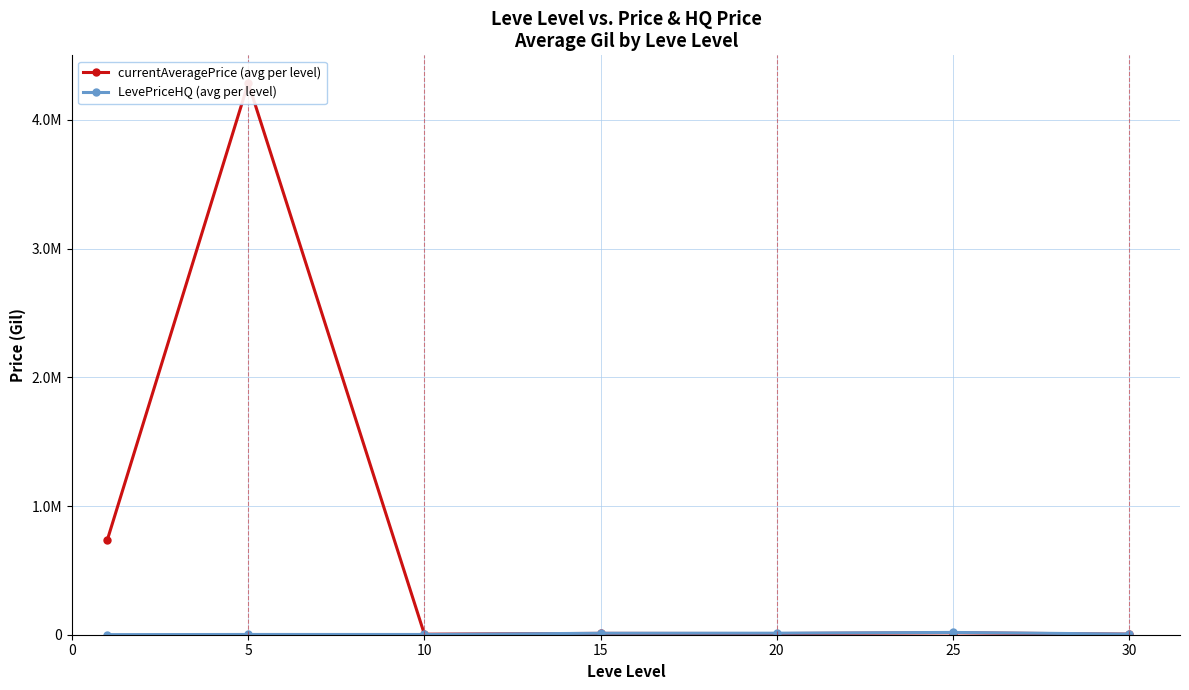

At how many categories does at least one series exceed 3109938?

1